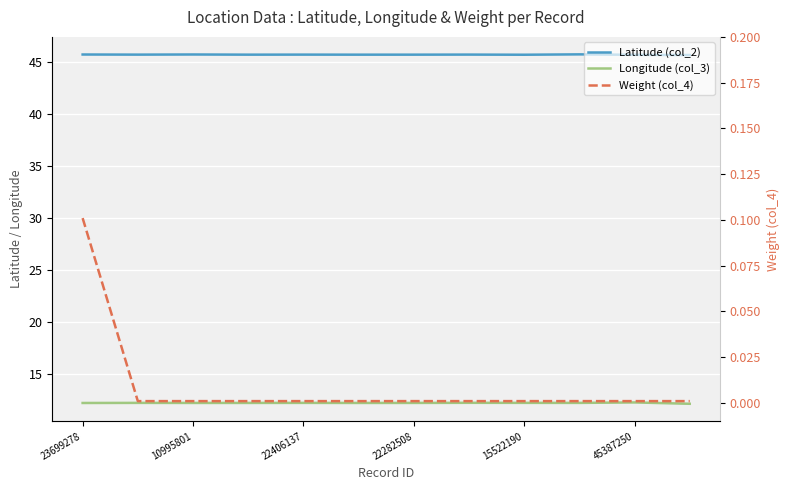

How many lines are shown in the chart?

3